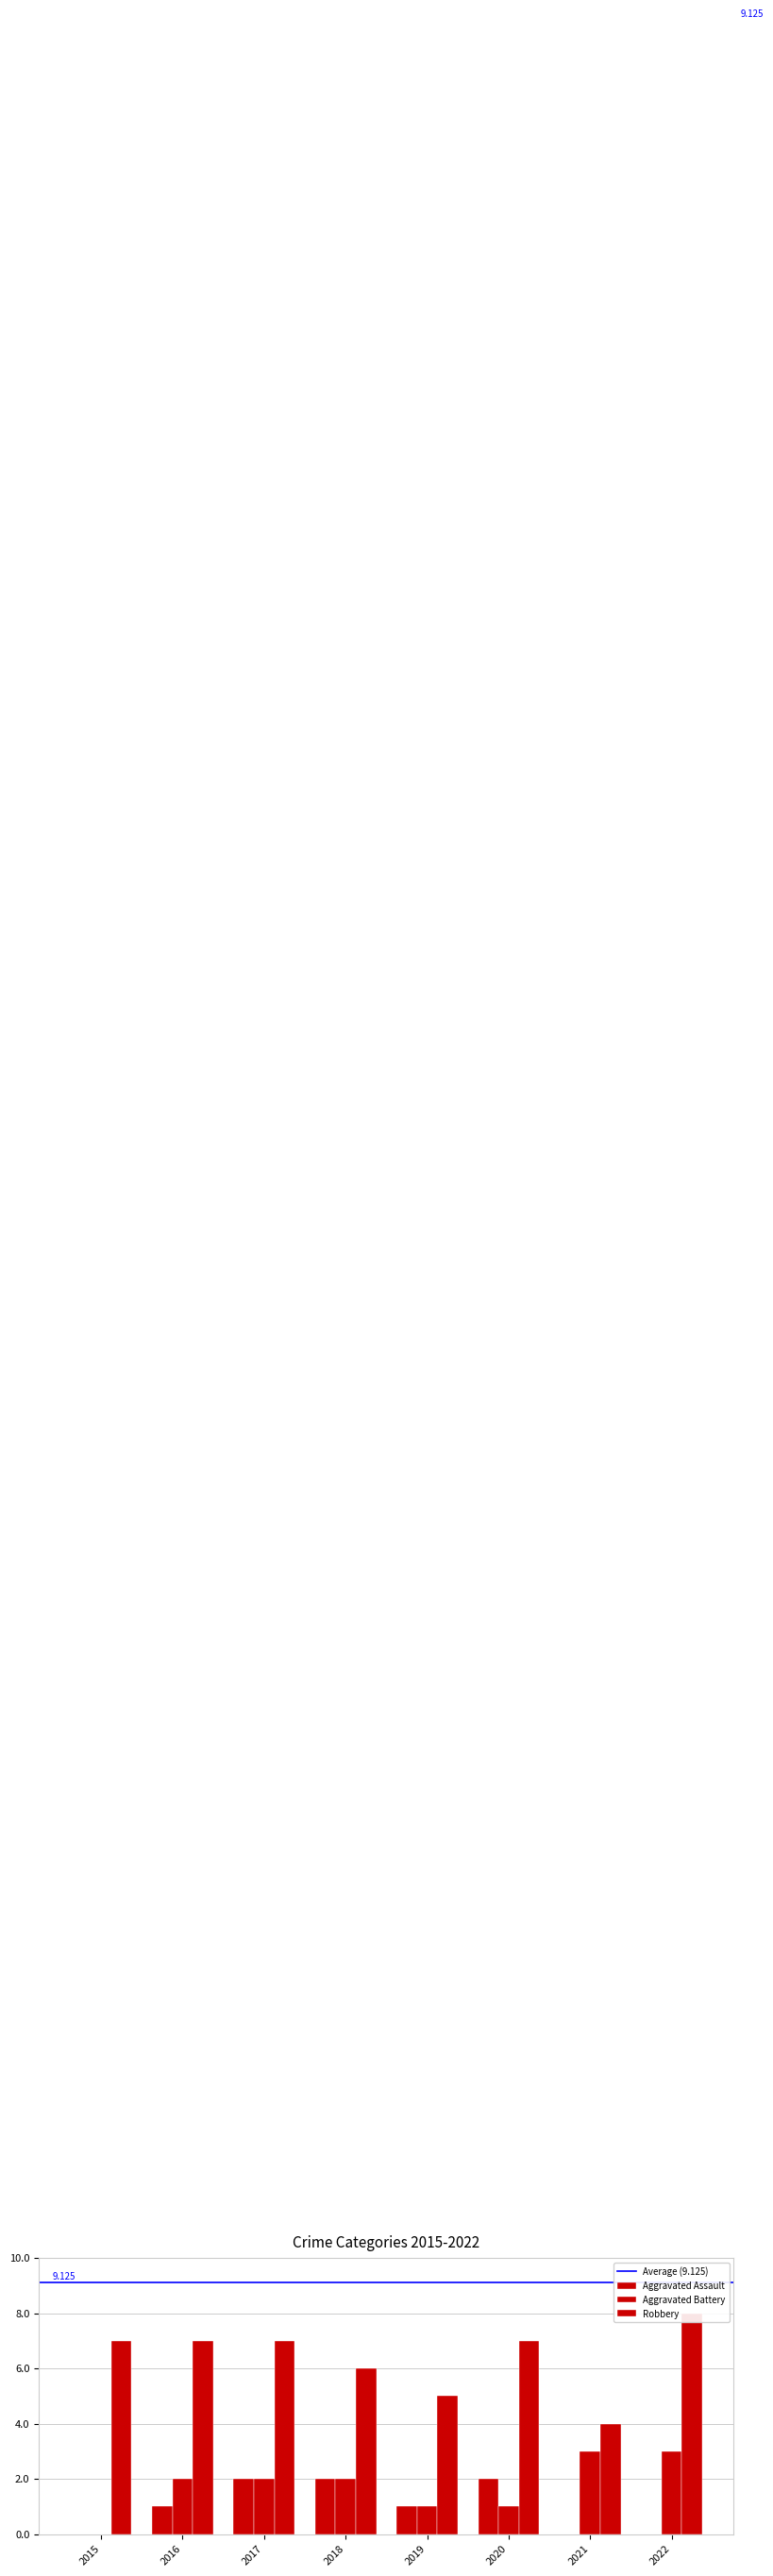

Reading right to left, extract all data points from this chart.

Aggravated Assault: 2022=0	2021=0	2020=2	2019=1	2018=2	2017=2	2016=1	2015=0
Aggravated Battery: 2022=3	2021=3	2020=1	2019=1	2018=2	2017=2	2016=2	2015=0
Robbery: 2022=8	2021=4	2020=7	2019=5	2018=6	2017=7	2016=7	2015=7